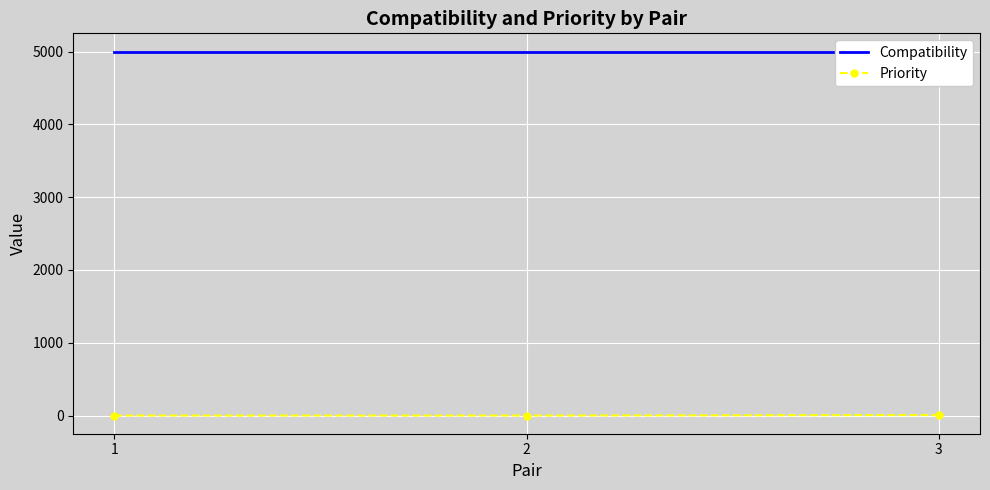

List the series in order of their peak value, highest first.

Compatibility, Priority